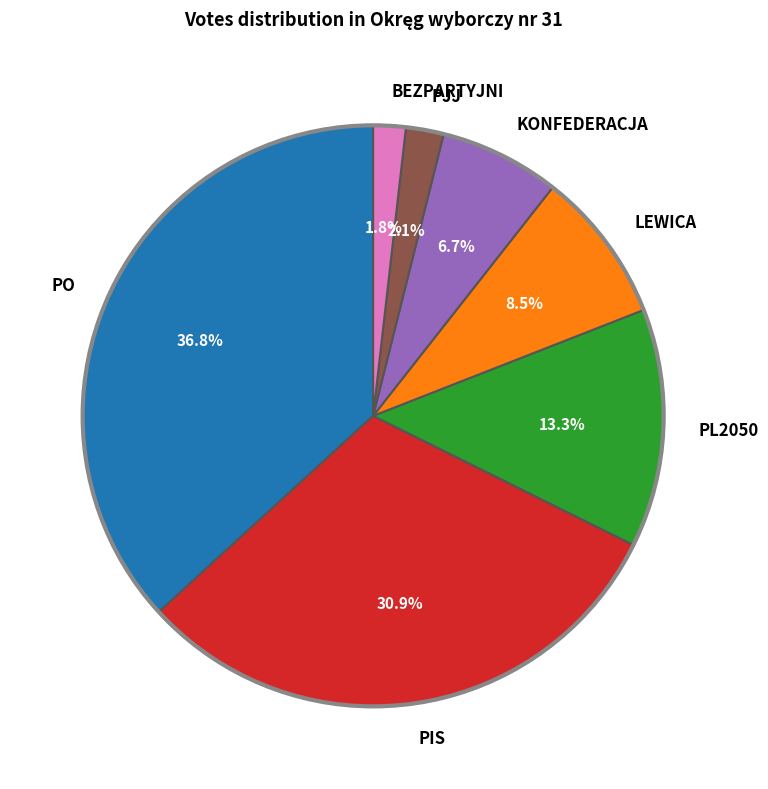

To the nearest percent, what portion does PL2050 represent?

13%